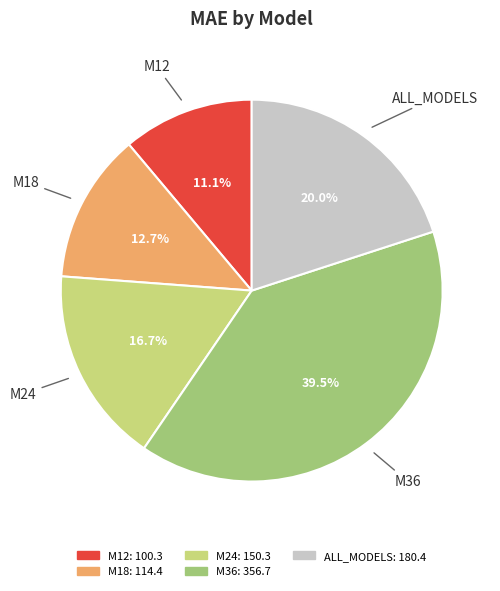

To the nearest percent, what portion does M24 represent?

17%